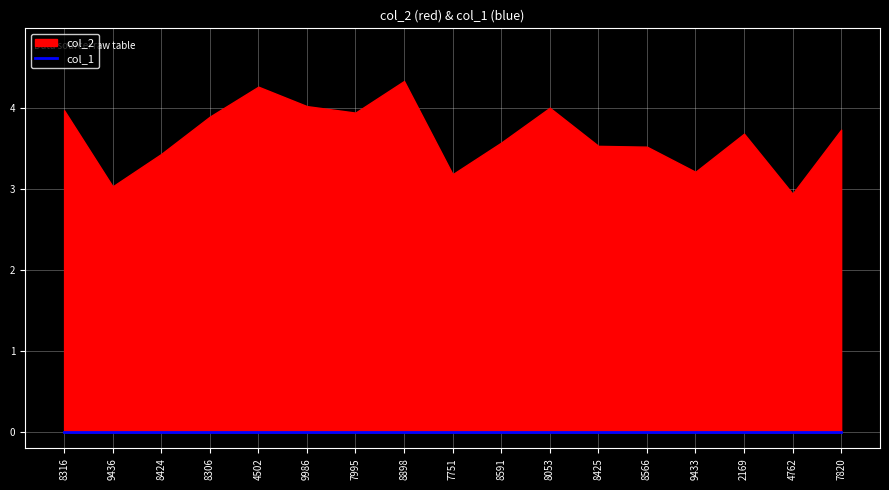

True or false: col_2 and col_1 cross at least once.

False